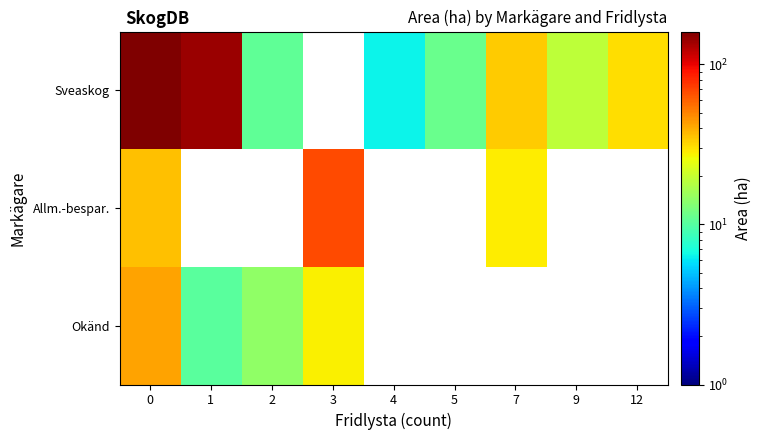

Rank the series by their maximum value, from lowest to highest.

Okänd, Allm.-bespar., Sveaskog